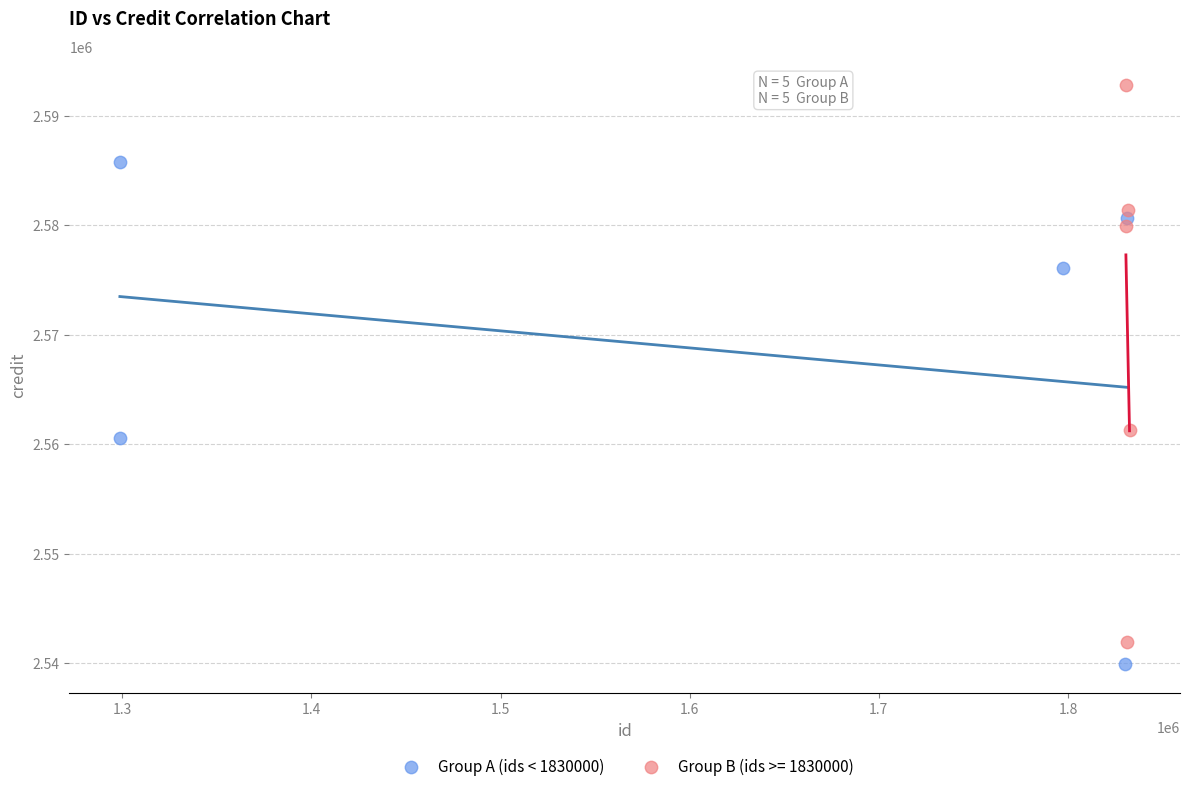

Which series reaches the maximum Y coordinate?

Group B (ids >= 1830000)